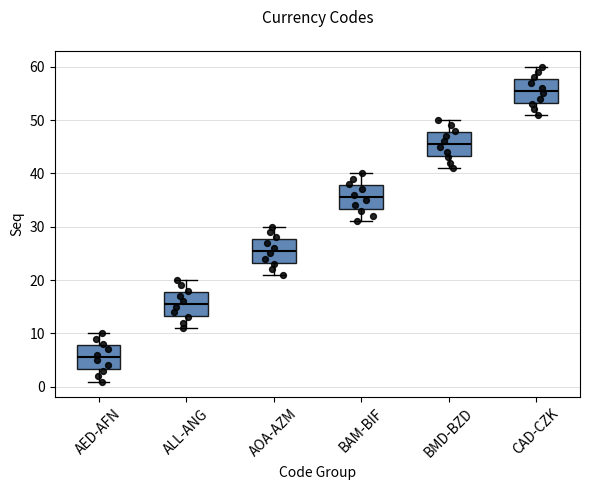

Reading left to right, read every box against the y-axis: the position of its median line, the range the box covers, and the ends of its whiskers. The values are not printed on the chart, so give them approximately, as read against the axis.

AED-AFN: median 6, box 3 to 8, whiskers 1 to 10
ALL-ANG: median 16, box 13 to 18, whiskers 11 to 20
AOA-AZM: median 26, box 23 to 28, whiskers 21 to 30
BAM-BIF: median 36, box 33 to 38, whiskers 31 to 40
BMD-BZD: median 46, box 43 to 48, whiskers 41 to 50
CAD-CZK: median 56, box 53 to 58, whiskers 51 to 60